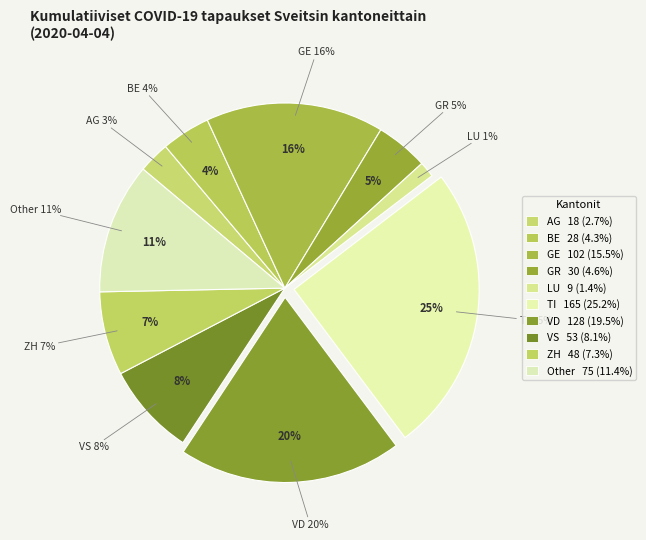

Does BE account for over 50% of the chart?

No